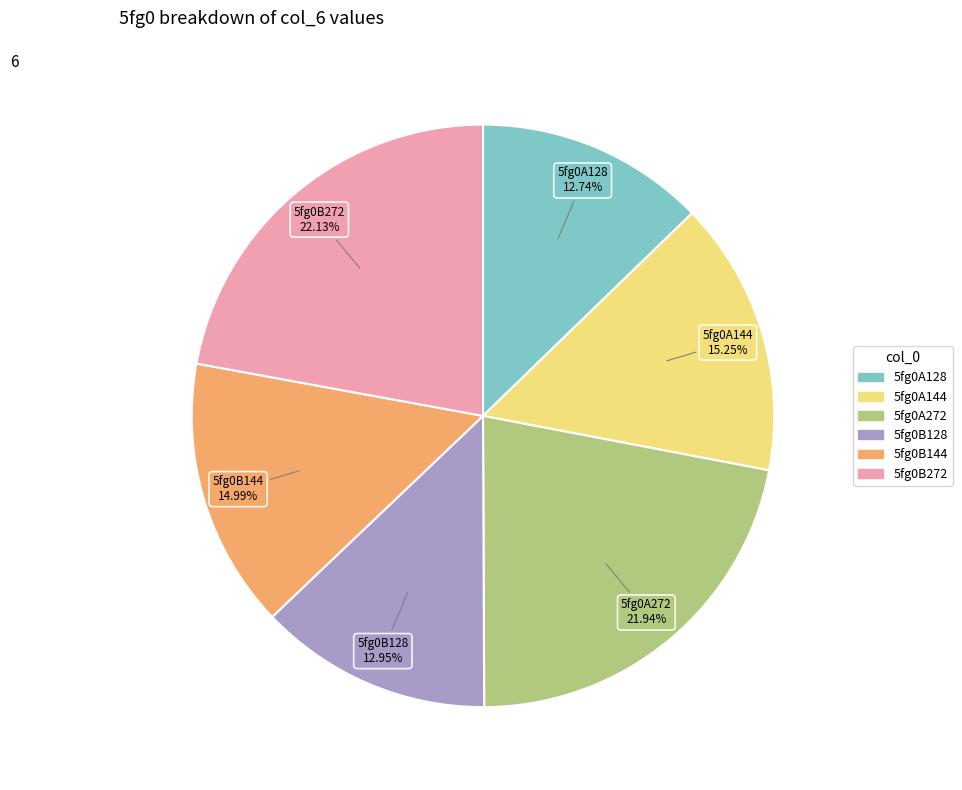

Count the number of slices in the pie.

6